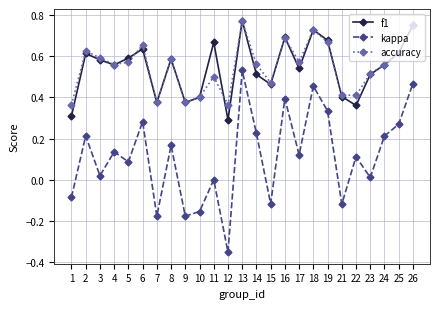

Does the chart display data point markers on the line(s)?

Yes